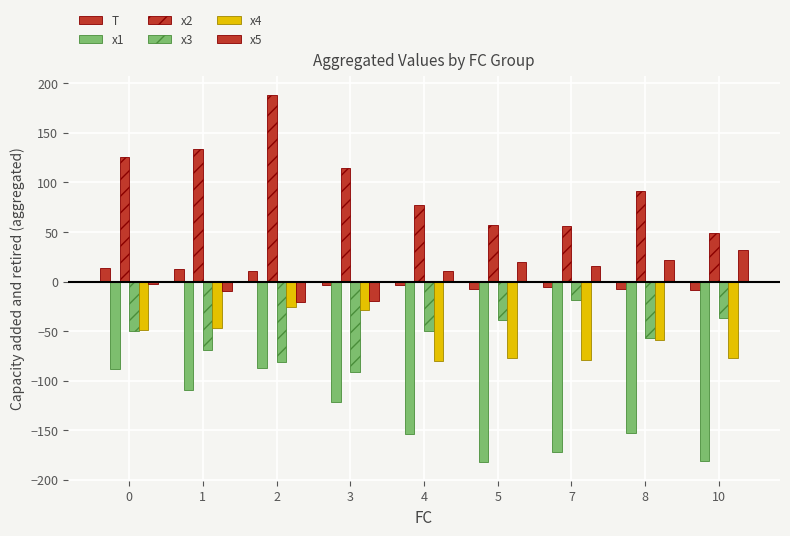

True or false: x5 has a value of -5.6 at 3.

False